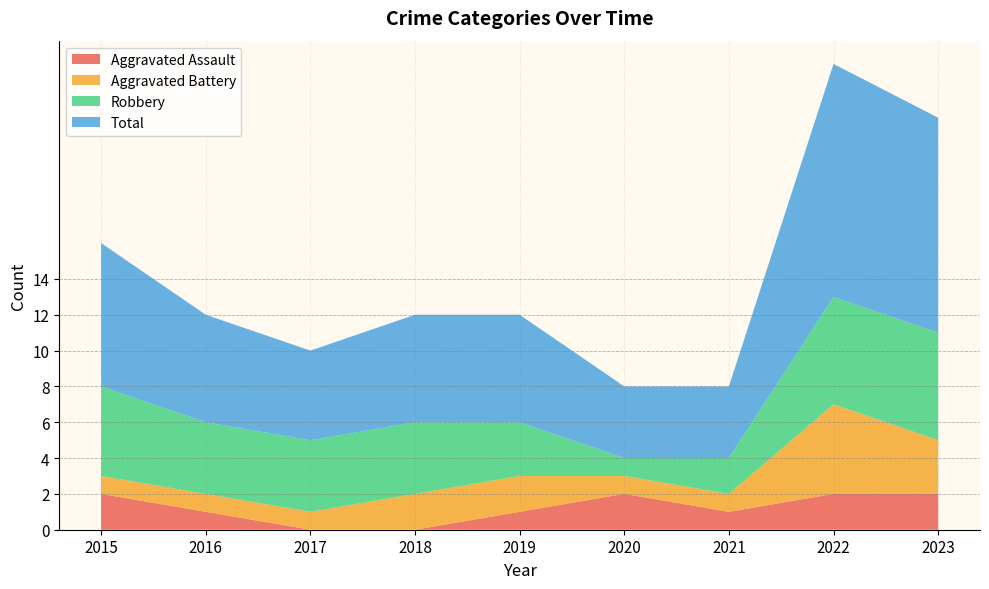

Reading right to left, transcribe all the data shown in this chart.

Aggravated Assault: 2	2	1	2	1	0	0	1	2
Aggravated Battery: 3	5	1	1	2	2	1	1	1
Robbery: 6	6	2	1	3	4	4	4	5
Total: 12	13	4	4	6	6	5	6	8